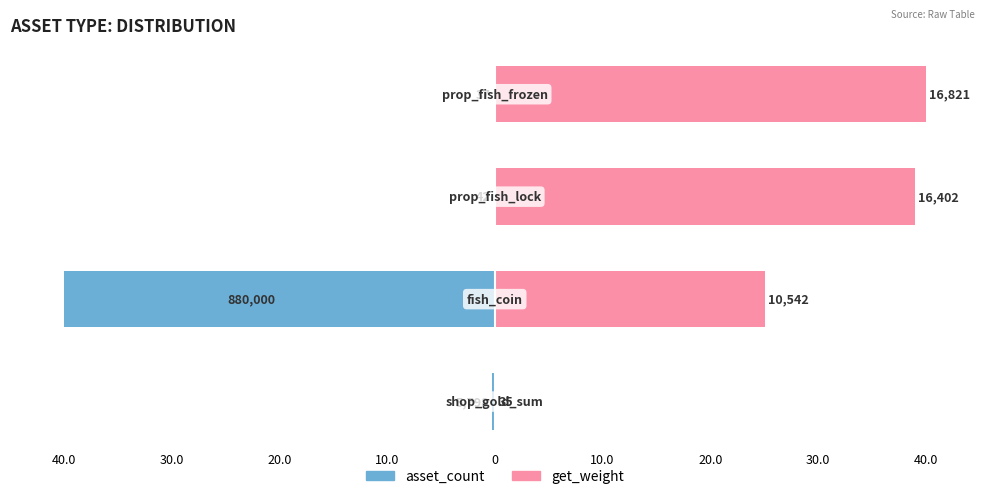

Is the value of get_weight at 10.0 greater than the value of asset_count at 20.0?

Yes